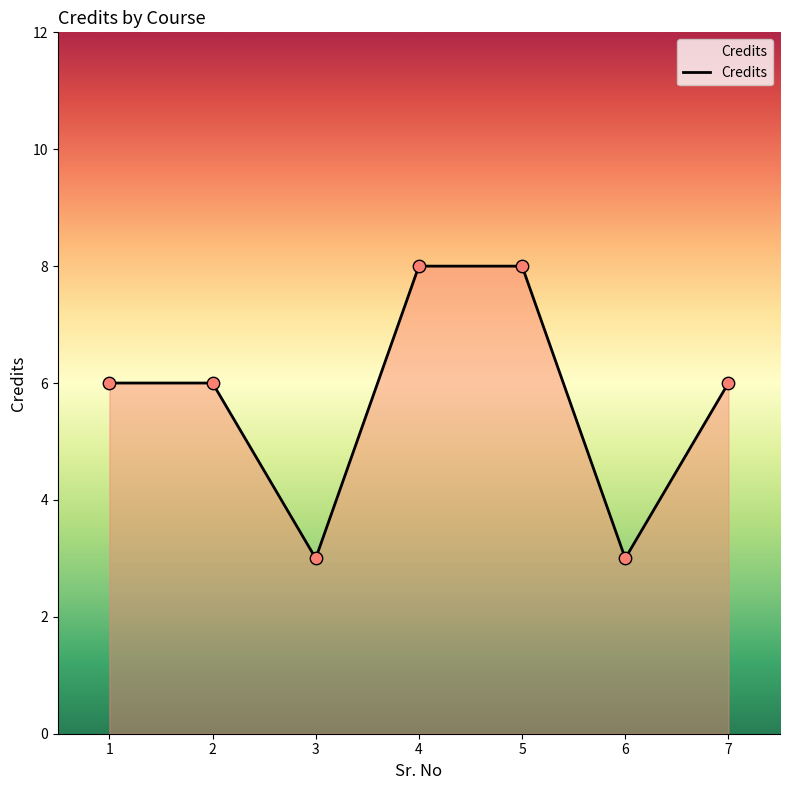

What is the ratio of the value at 2 to the value at 6?

2.0